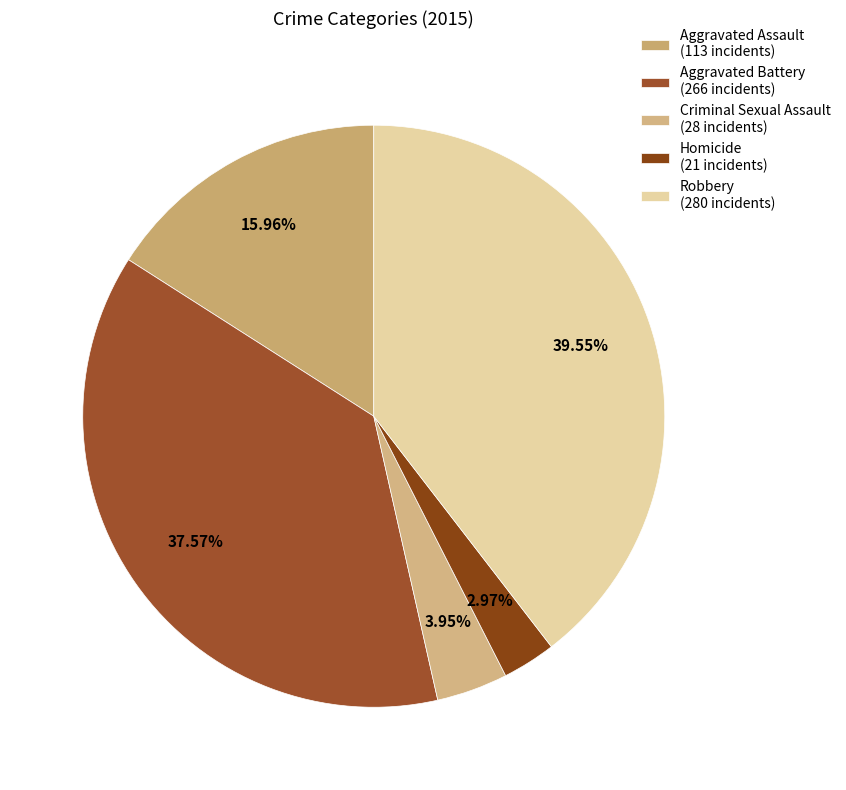

What is the smallest slice in the pie chart?

Homicide